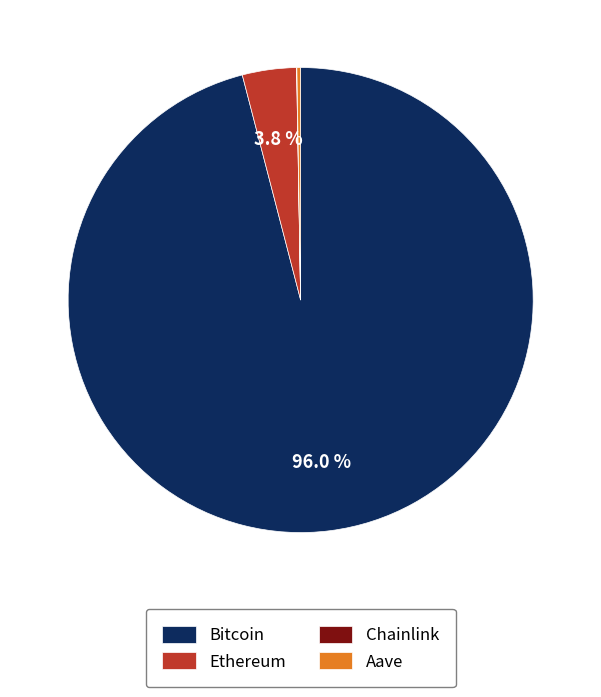

Do Ethereum and Bitcoin together represent more than half of the pie?

Yes